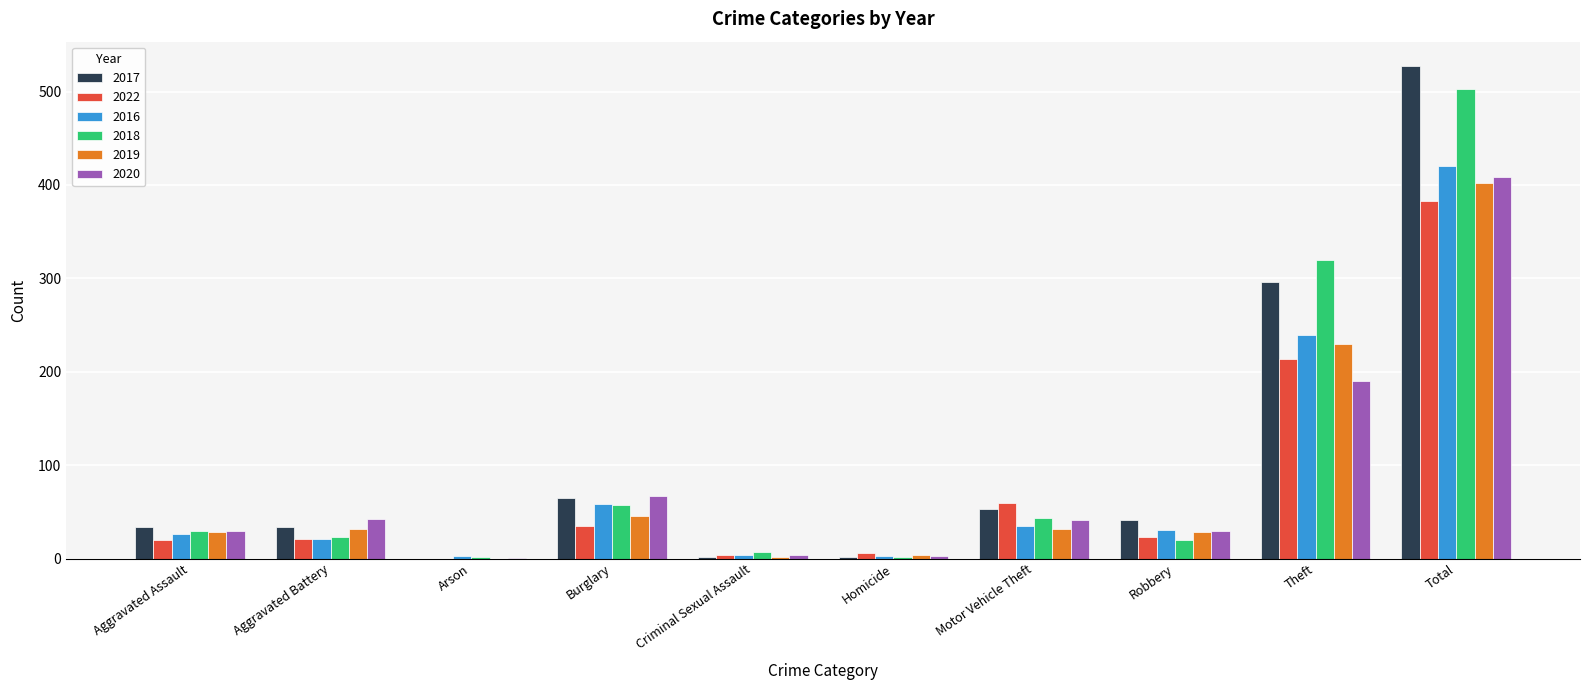

How many series are shown in this chart?

6